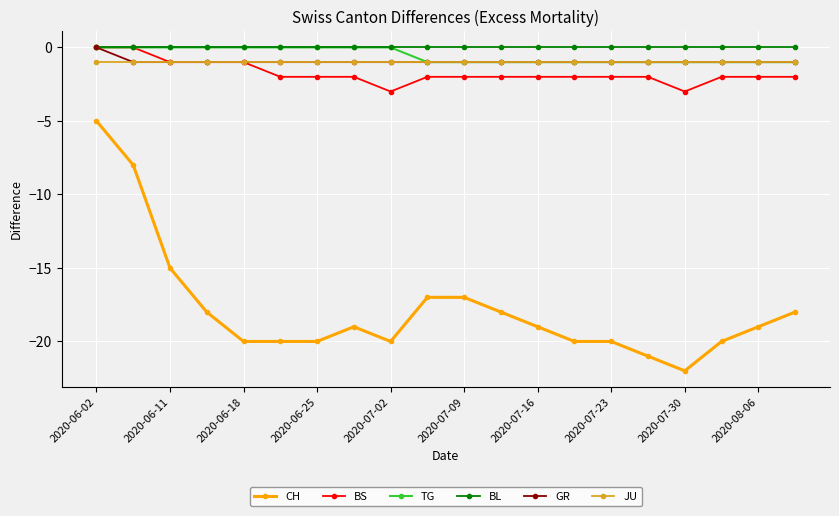

True or false: CH and JU cross at least once.

False